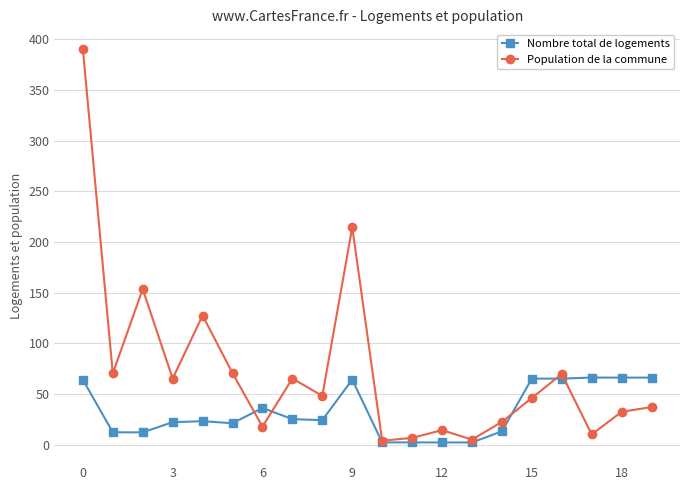

At how many categories does at least one series exceed 111?

4